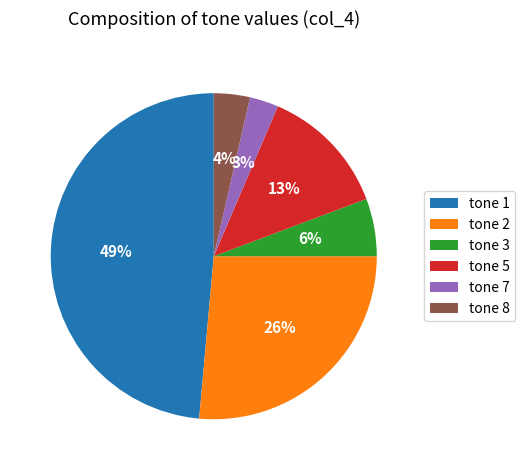

Combined, do tone 1 and tone 5 account for over 50%?

Yes